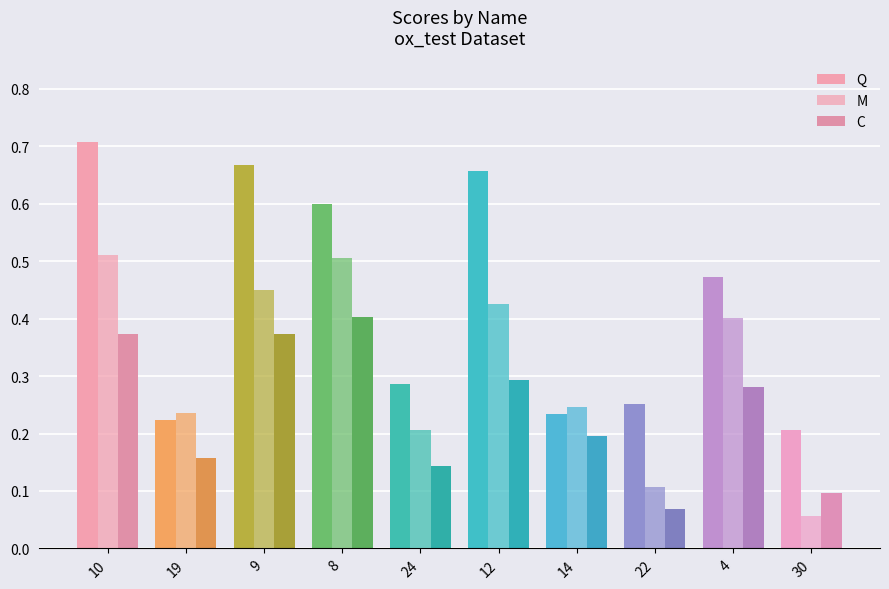

Where is C nearest to the value 0?

22